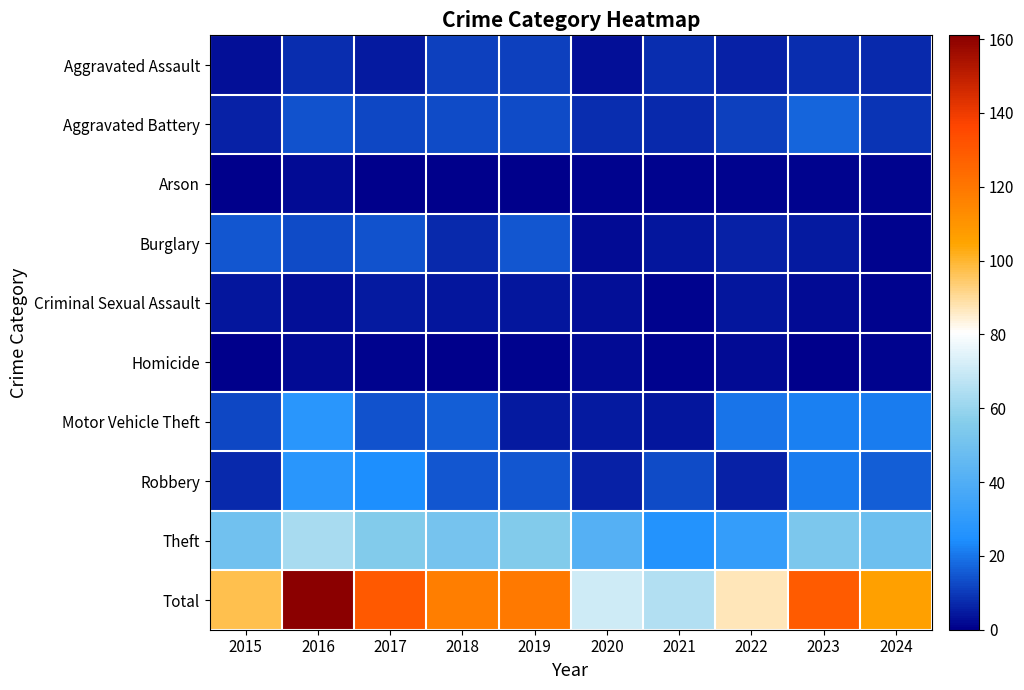

What is the total value across all series at 2018?

234